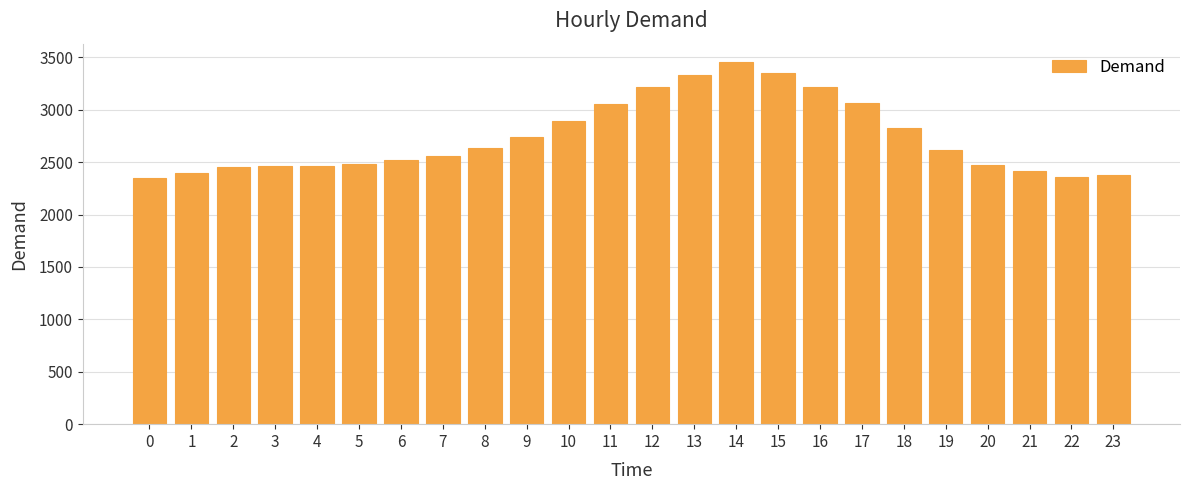

True or false: the data shows 754 at 8.

False